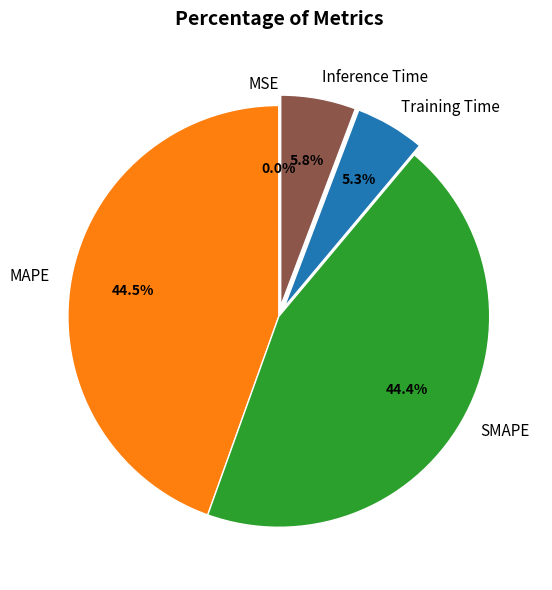

The Training Time slice represents 1% of the pie. True or false?

False